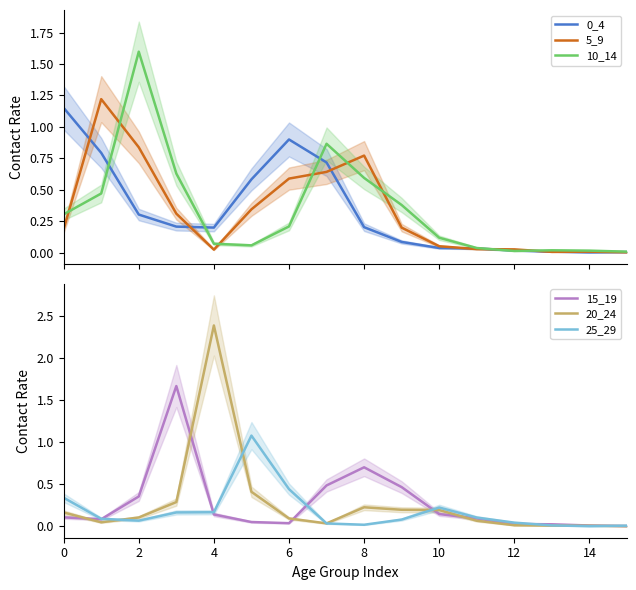

Is it true that 20_24 equals 3.4 at 4?

False